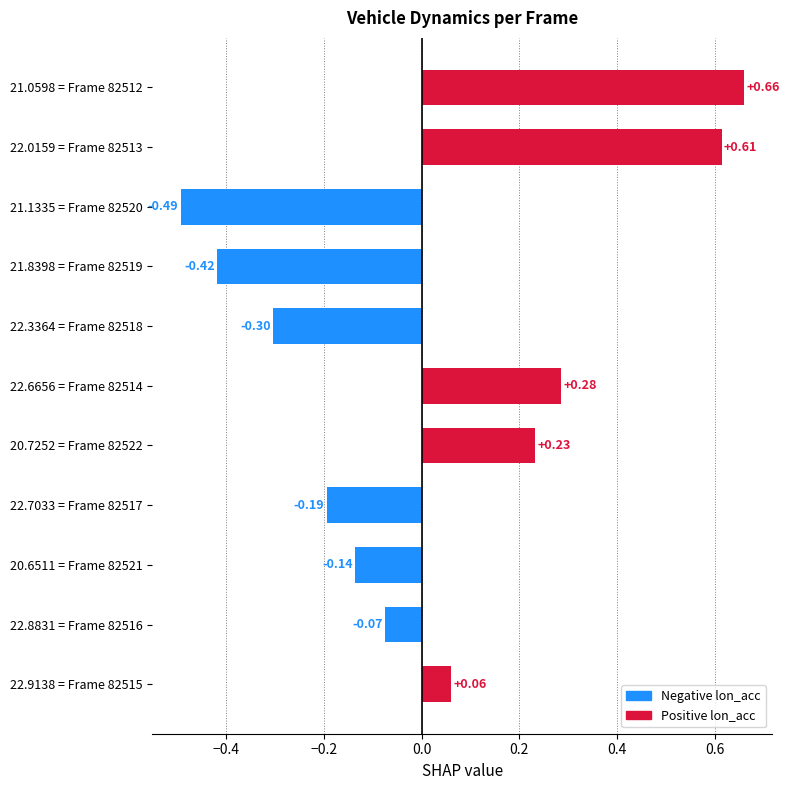

Which has a higher value, 22.7033 = Frame 82517 or 22.6656 = Frame 82514?

22.6656 = Frame 82514